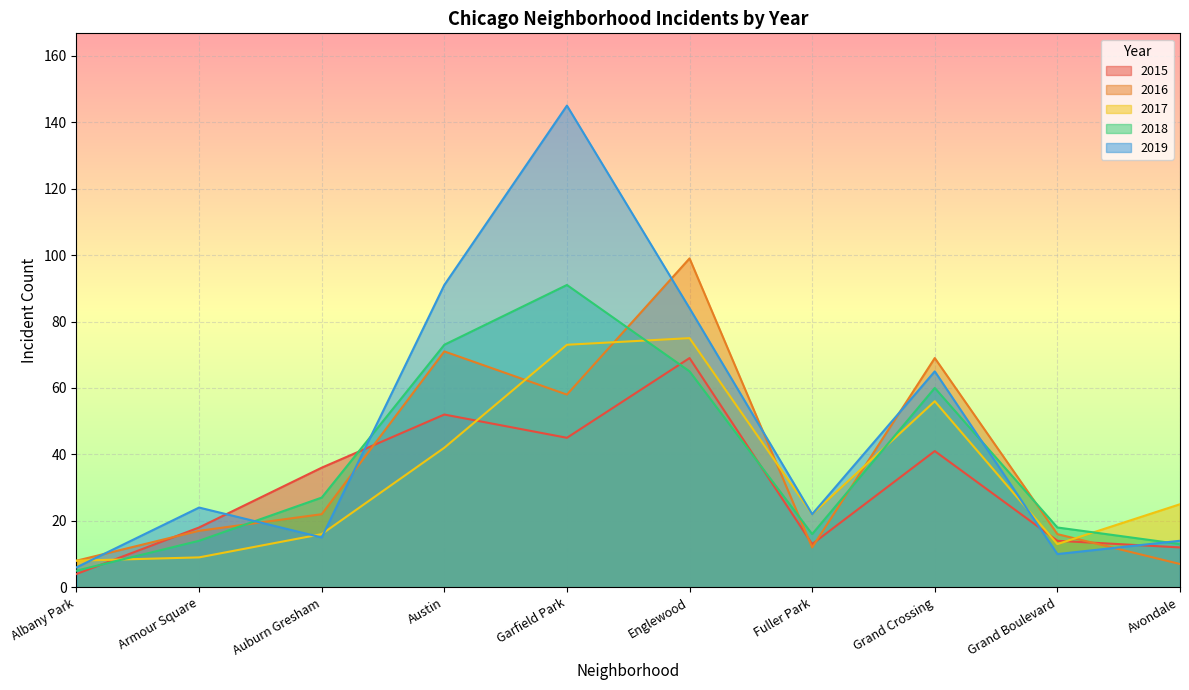

At which category does the chart reach its peak across all series?

Garfield Park